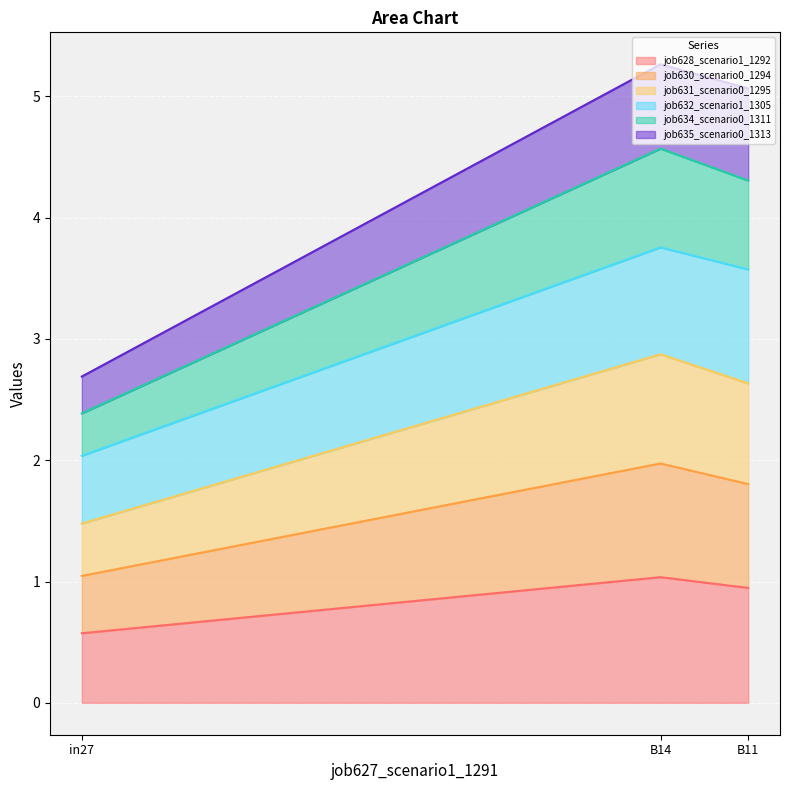

What is the total value across all series at B14?

5.3